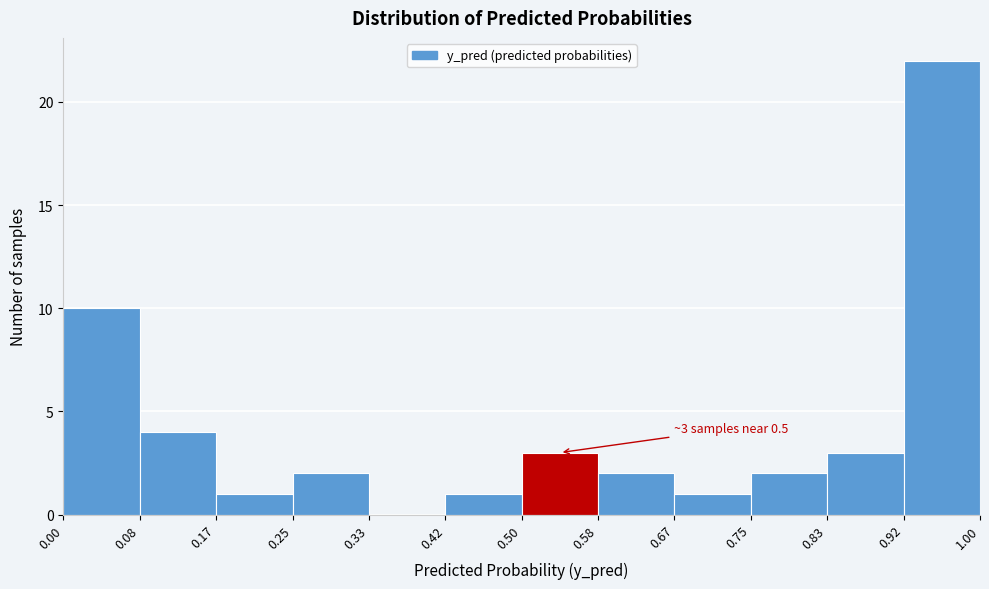

Over which range of the x-axis is the bar tallest?

0.92 to 1.00